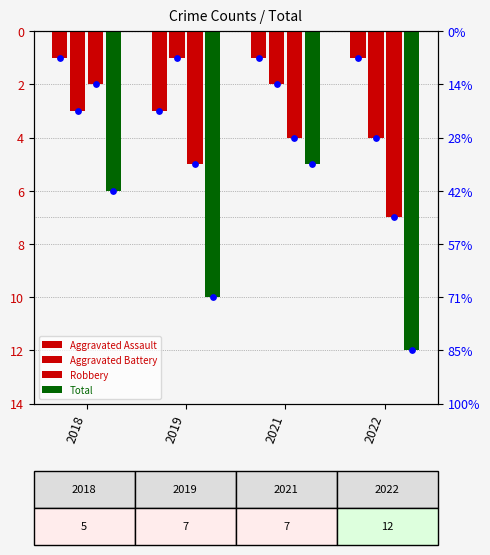

Is the value of Aggravated Battery at 2021 greater than the value of Aggravated Assault at 2022?

No